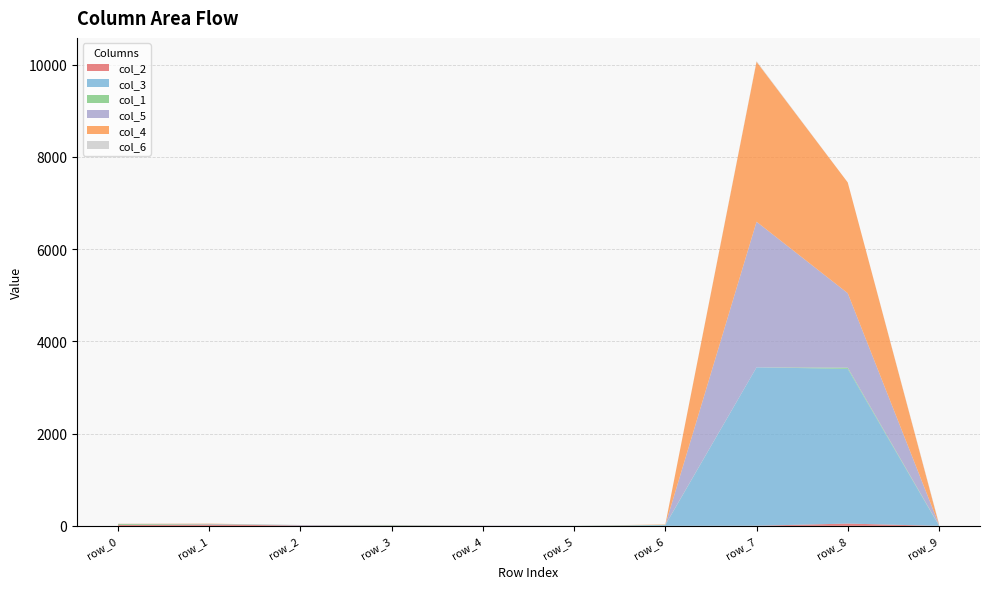

Reading right to left, list all the values displayed in this chart.

col_2: row_9=0	row_8=50	row_7=3	row_6=0	row_5=0	row_4=1	row_3=7	row_2=10	row_1=28	row_0=19
col_3: row_9=4	row_8=3356	row_7=3435	row_6=17	row_5=0	row_4=0	row_3=6	row_2=9	row_1=8	row_0=0
col_1: row_9=8	row_8=25	row_7=0	row_6=5	row_5=2	row_4=0	row_3=7	row_2=0	row_1=5	row_0=20
col_5: row_9=18	row_8=1615	row_7=3158	row_6=0	row_5=2	row_4=5	row_3=0	row_2=0	row_1=2	row_0=4
col_4: row_9=8	row_8=2402	row_7=3469	row_6=8	row_5=0	row_4=0	row_3=0	row_2=0	row_1=6	row_0=3
col_6: row_9=17	row_8=0	row_7=14	row_6=0	row_5=0	row_4=3	row_3=0	row_2=0	row_1=0	row_0=0